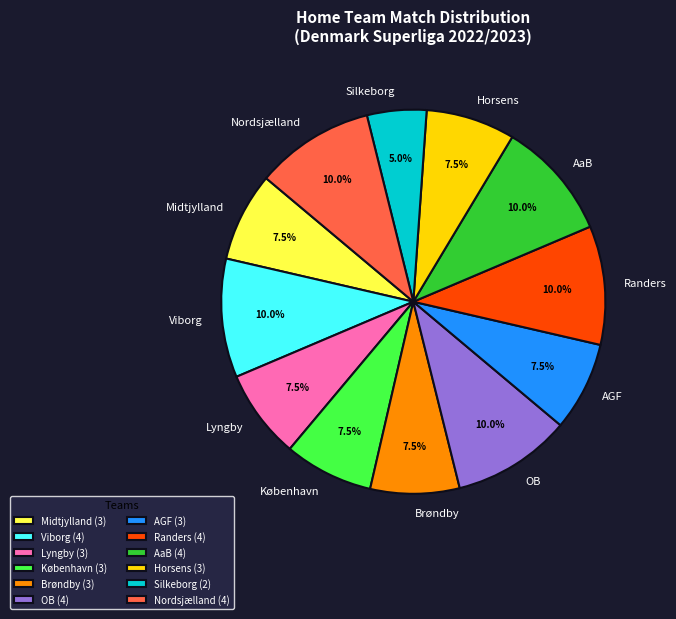

What is the ratio of the value at Nordsjælland to the value at Horsens?

1.3